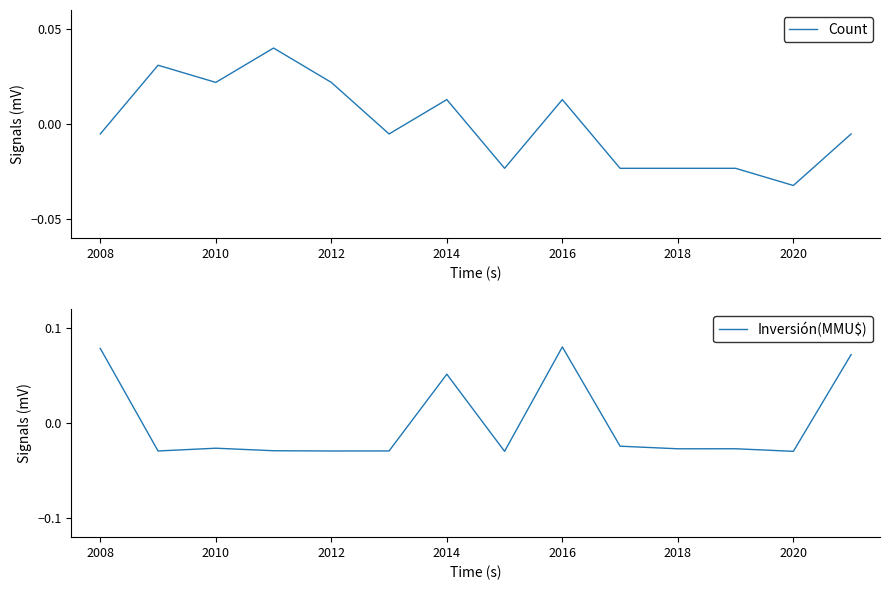

How many data points in Count are above 0?

6